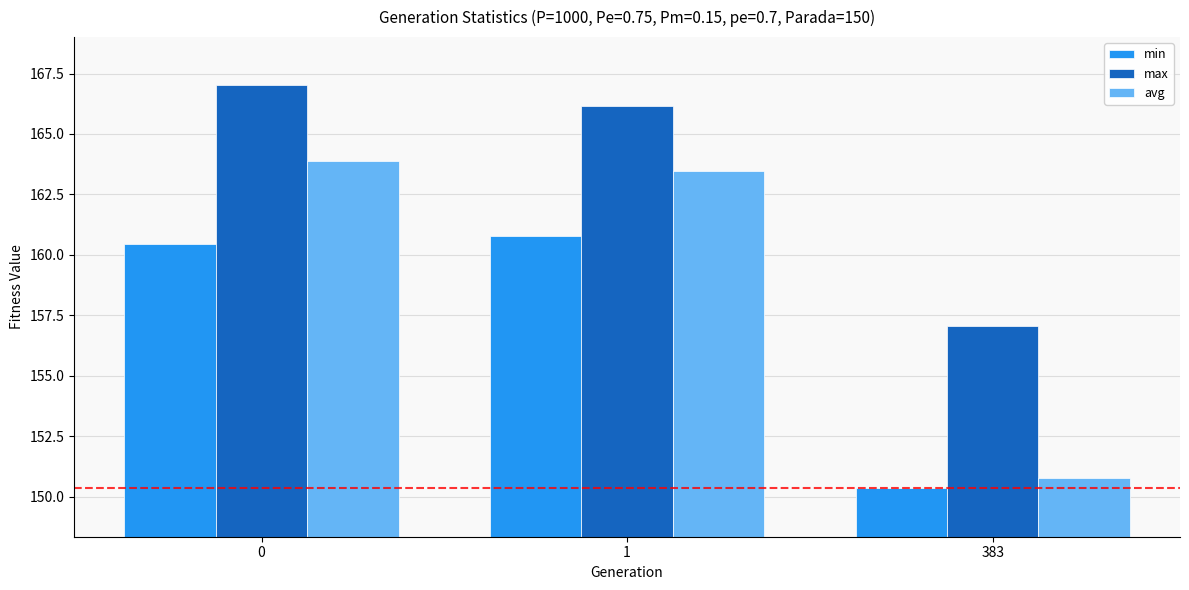

Are the bars grouped side by side (vs. stacked)?

Yes